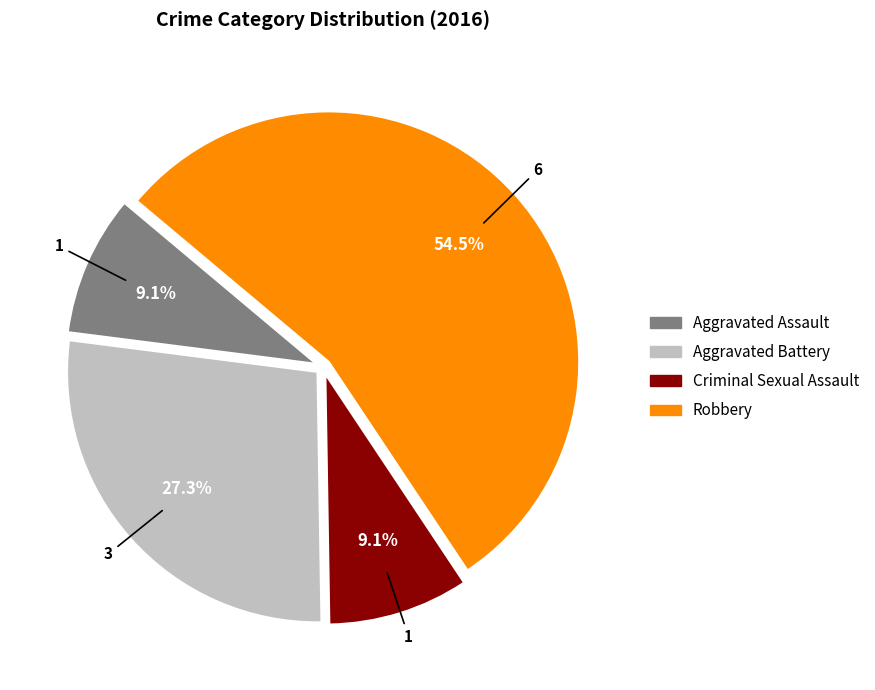

What percentage do Robbery and Criminal Sexual Assault together represent?

63.6%